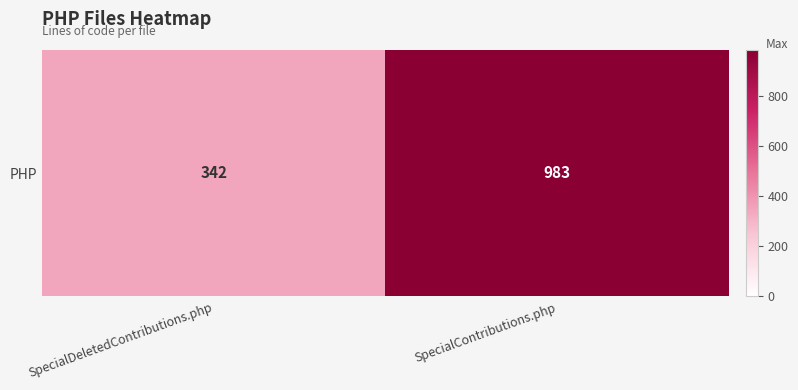

Approximately how many times larger is the value at SpecialContributions.php compared to SpecialDeletedContributions.php?

2.9